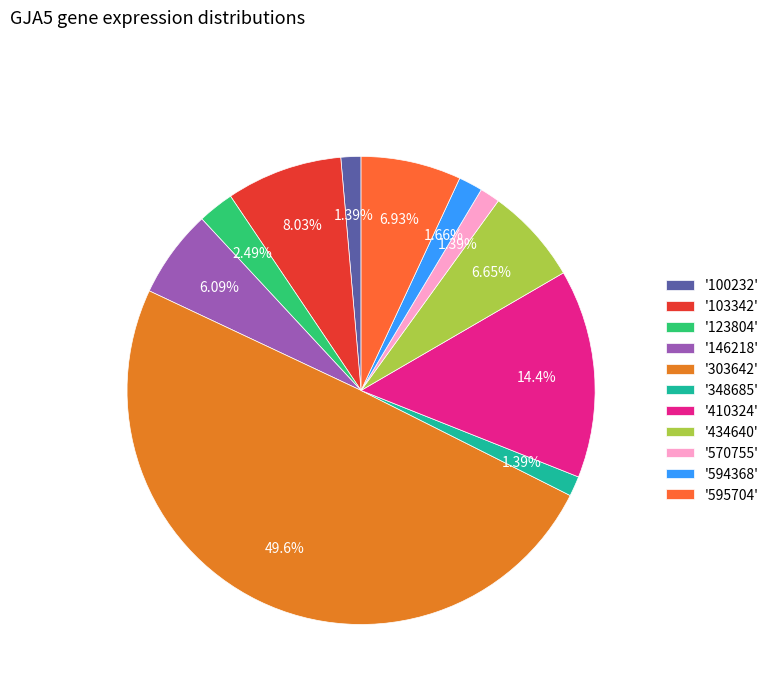

How many slices are in this pie chart?

11